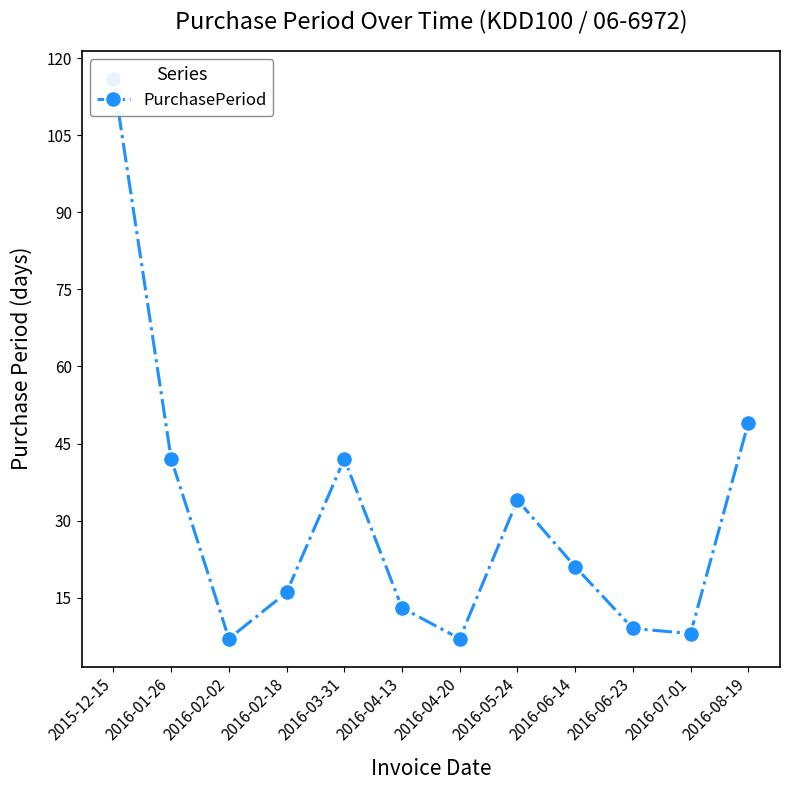

How many lines are shown in the chart?

1